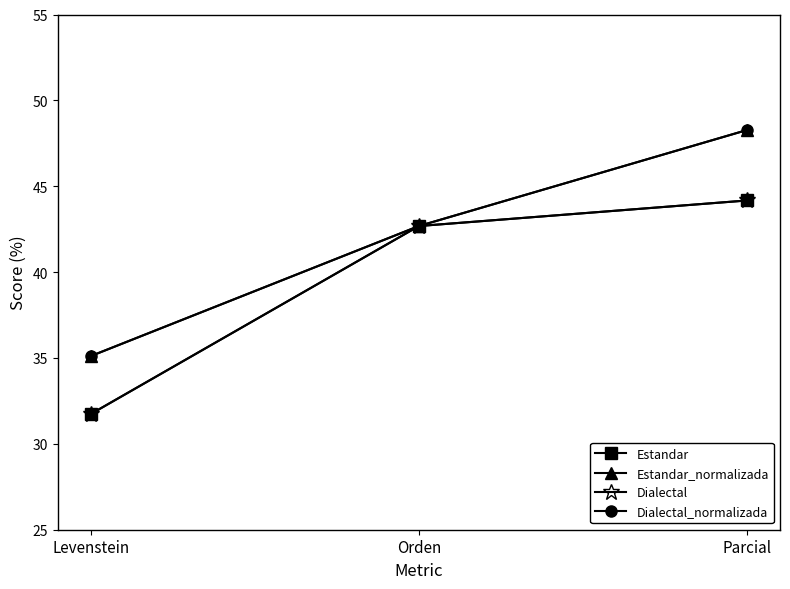

Does the chart have visible grid lines?

No